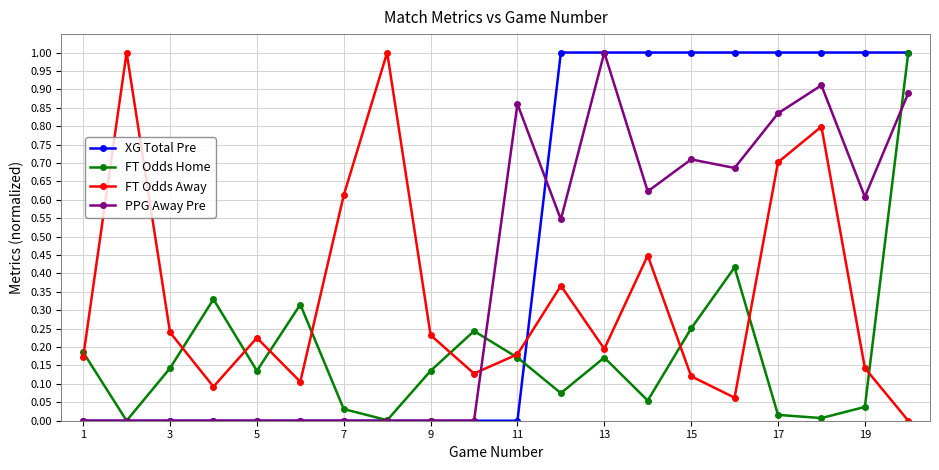

Which series has the largest total across all categories?

XG Total Pre